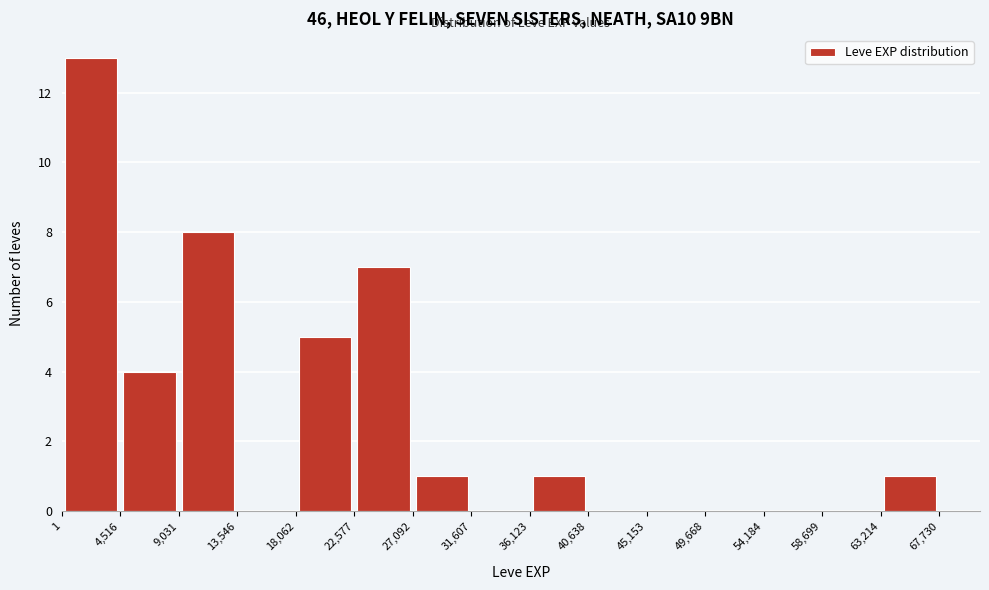

Which range on the x-axis has the tallest bar?

1 to 4,516